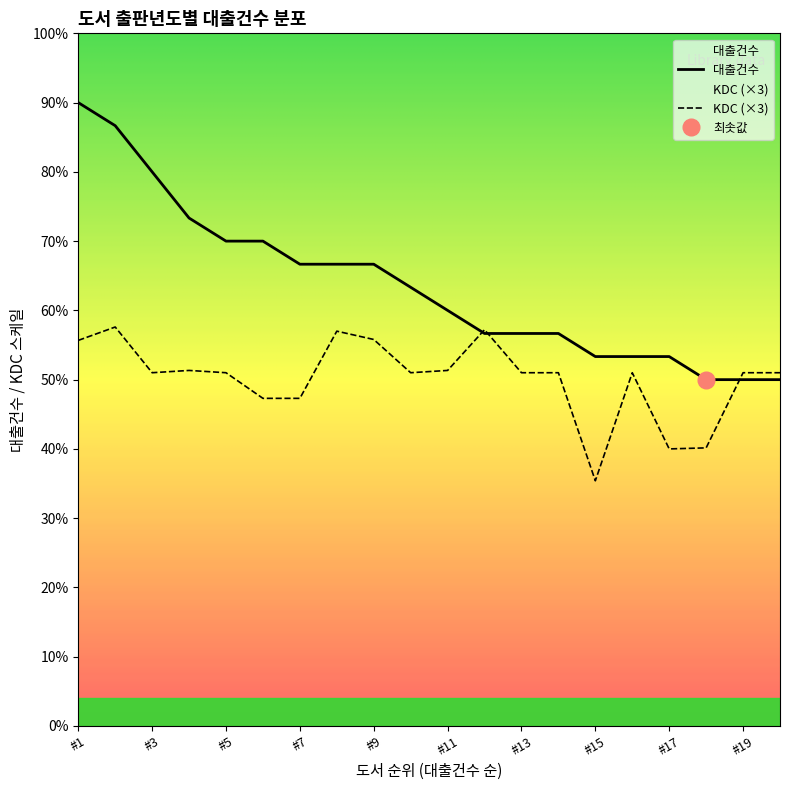

How many series are shown in this chart?

2